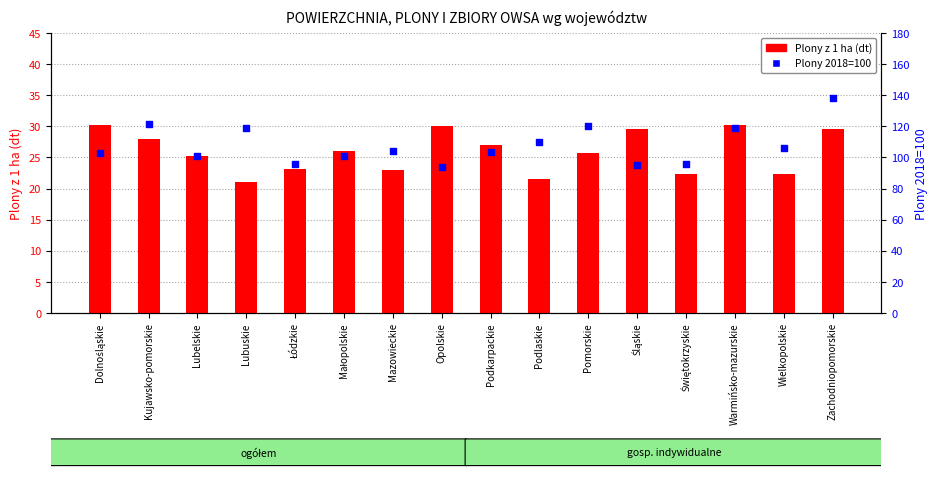

Which series has the largest Y range (max minus min)?

Plony 2018=100